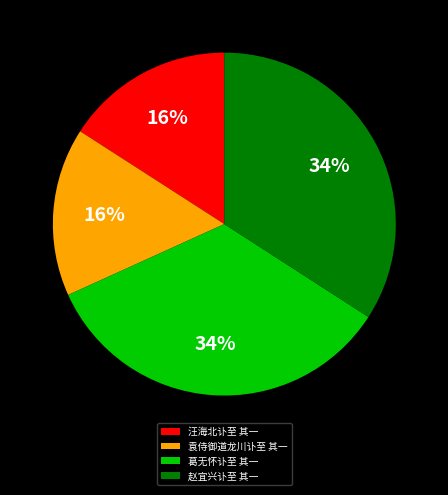

Is 汪海北讣至 其一 the majority of the pie?

No